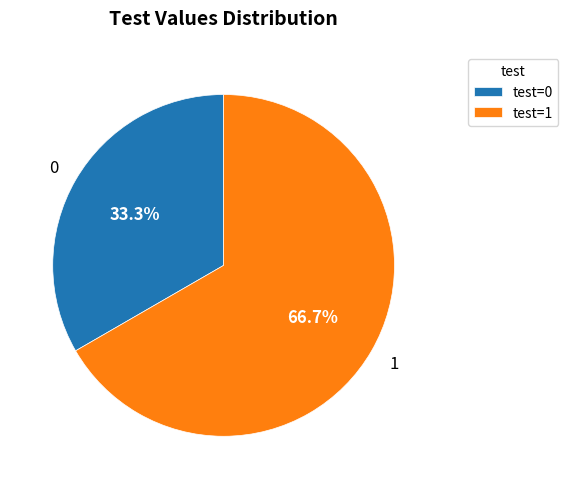

Rank the categories by value from lowest to highest.

test=0, test=1